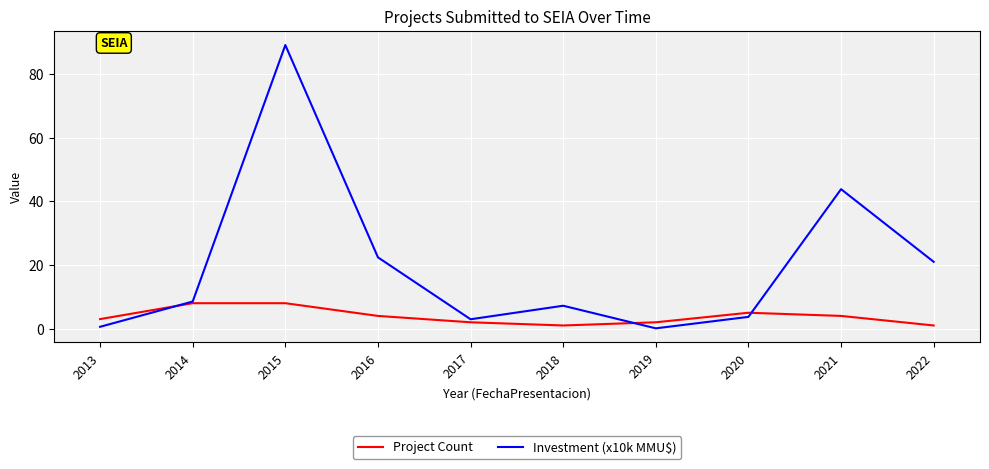

Where does the Project Count series first go above 4?

2014